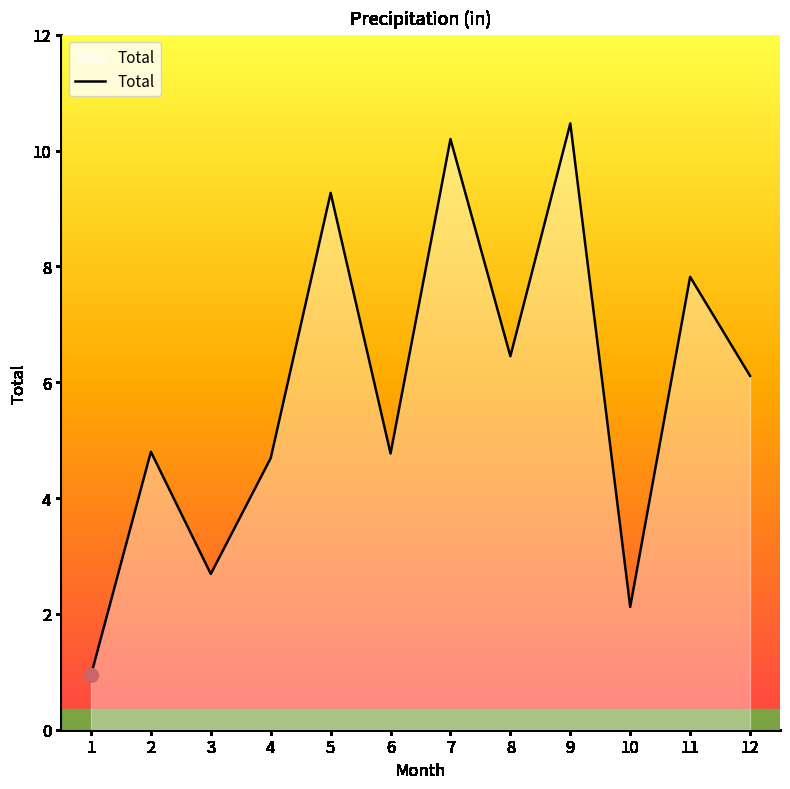

Approximately how many times larger is the value at 1 compared to 11?

0.1